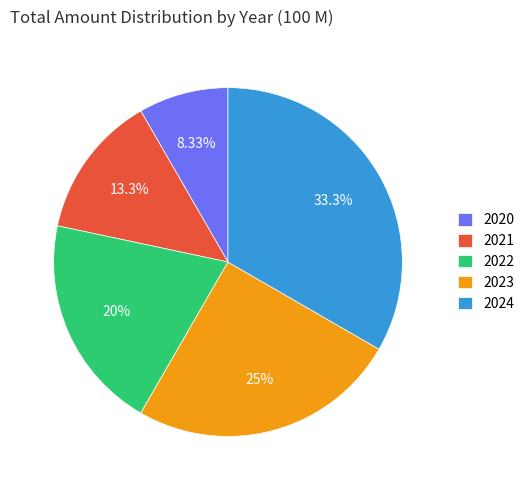

What is the total percentage of 2021 and 2023?

38.3%